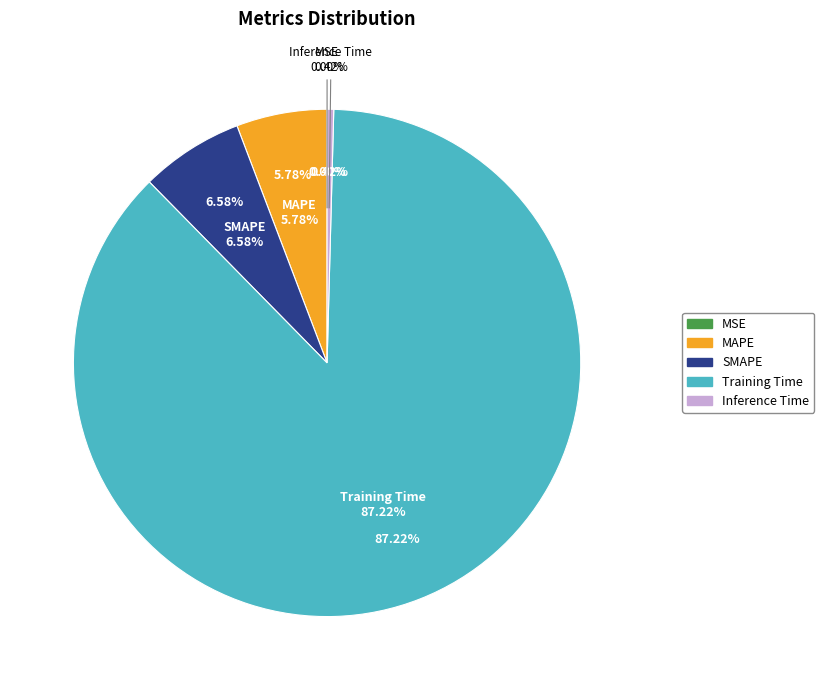

Is it true that MAPE is 6% of the pie?

True